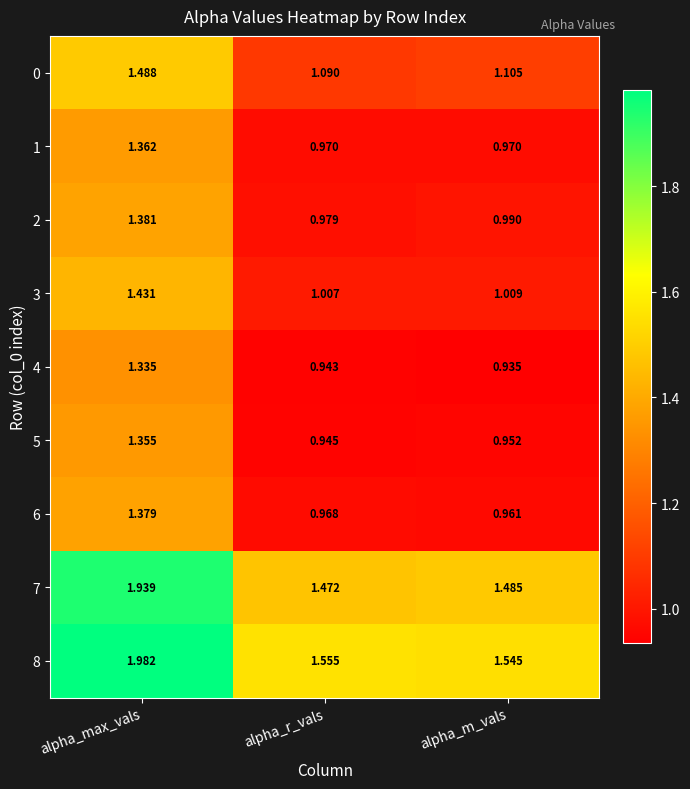

Rank the categories by 5 value from lowest to highest.

alpha_r_vals, alpha_m_vals, alpha_max_vals